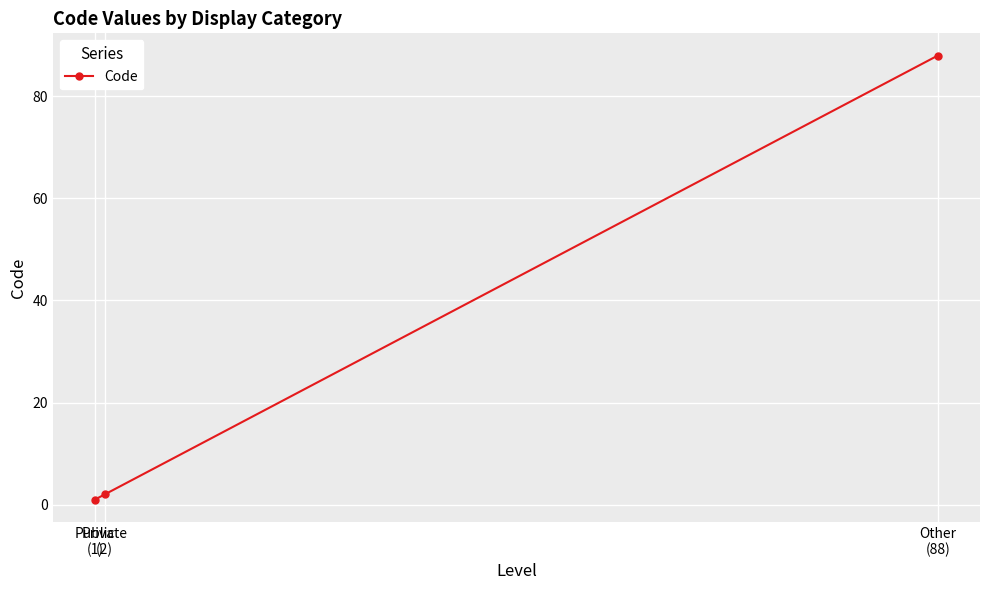

What is the ratio of the value at Private
(2) to the value at Public
(1)?

2.0